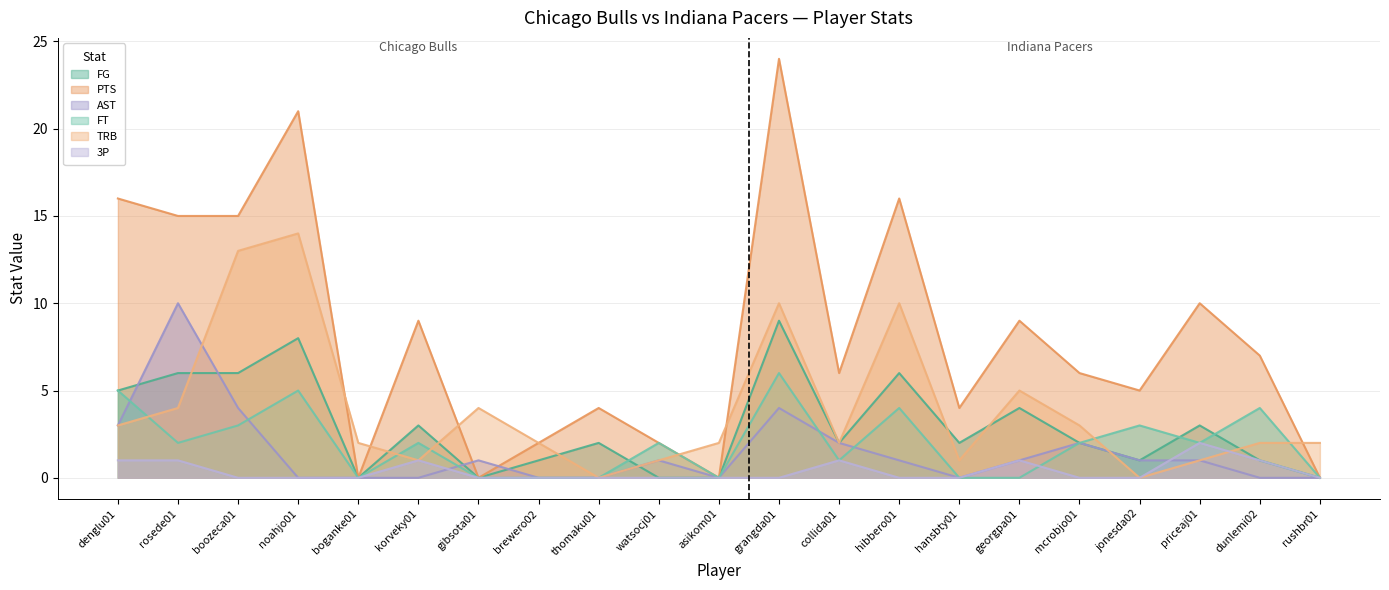

How many lines are shown in the chart?

6